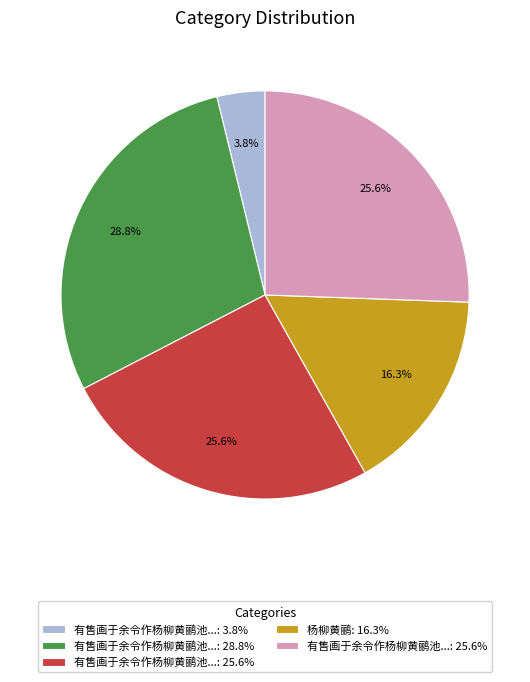

Is there any slice that represents more than half of the pie?

No